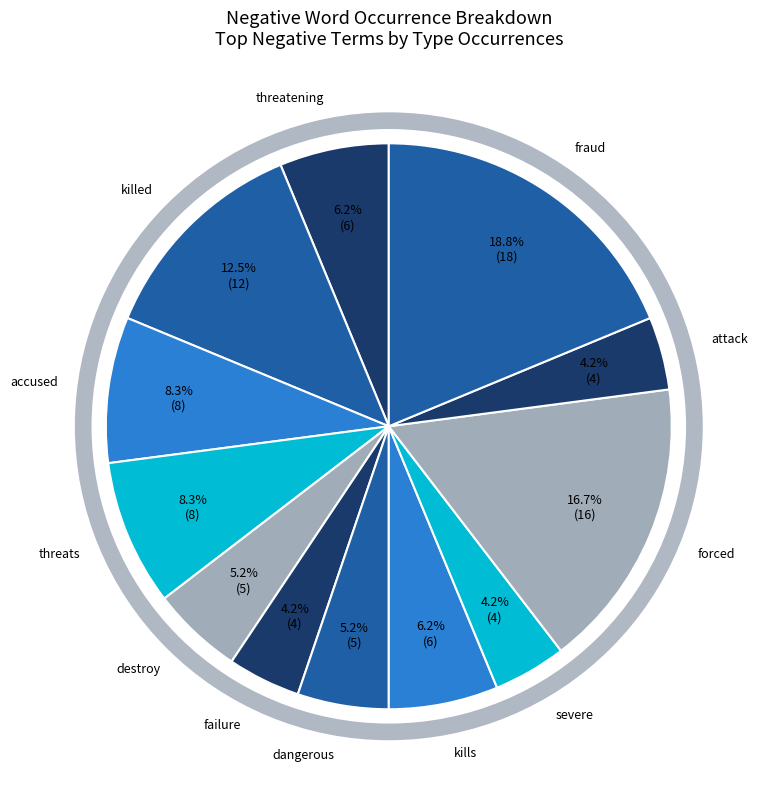

How many segments does this pie chart have?

12